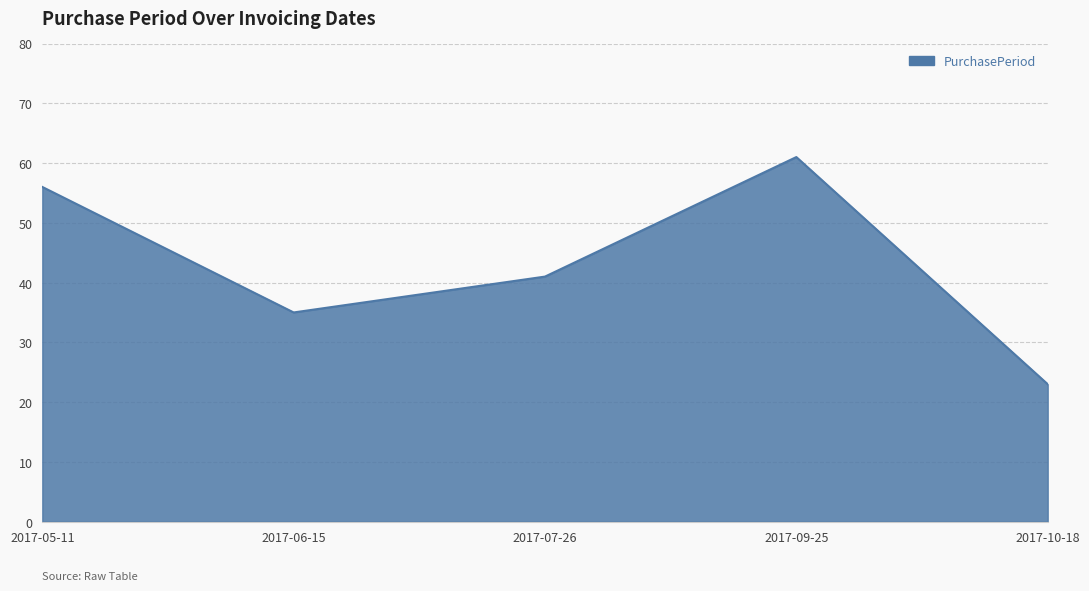

Rank the categories by value from highest to lowest.

2017-09-25, 2017-05-11, 2017-07-26, 2017-06-15, 2017-10-18